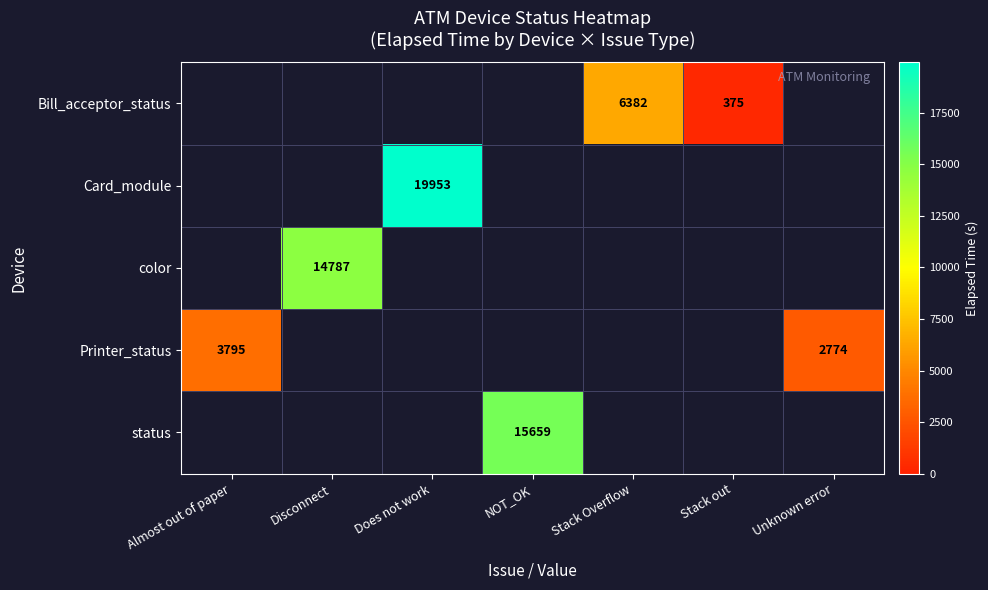

At which category is the sum across all series the highest?

Does not work